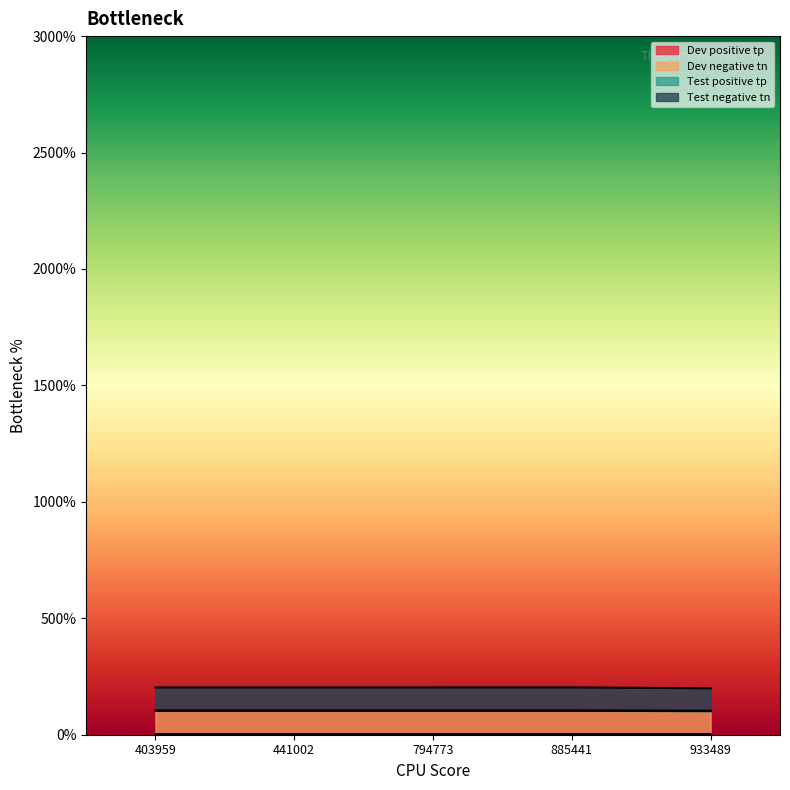

How many lines are shown in the chart?

4